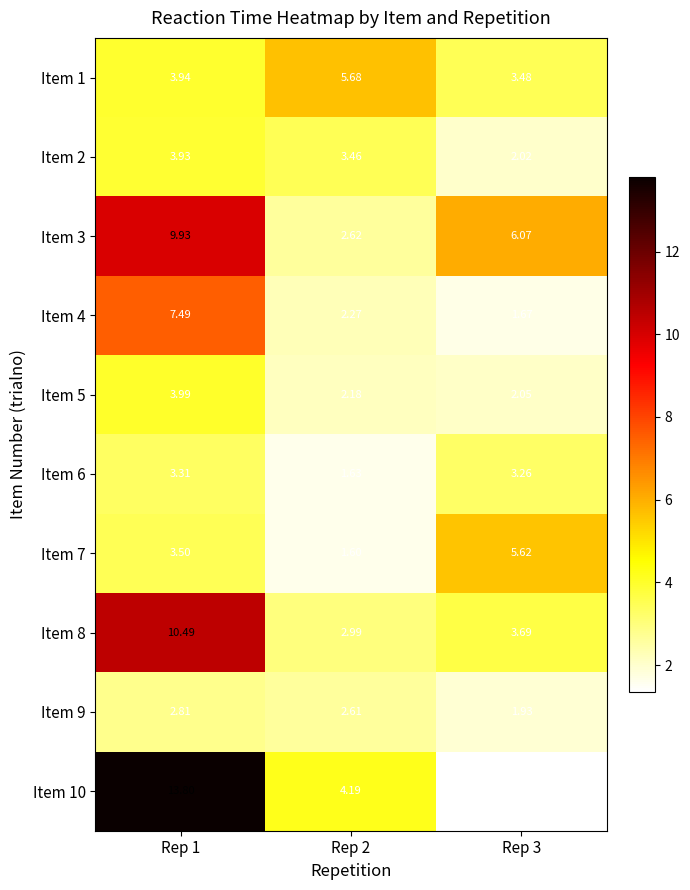

Is the value of Item 6 at Rep 1 greater than the value of Item 7 at Rep 1?

No